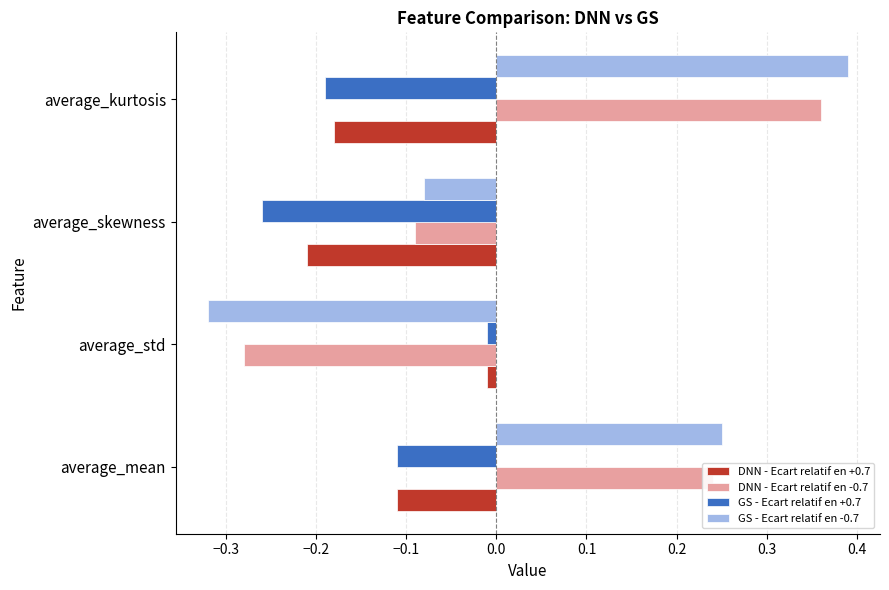

Which series has the widest spread of values?

GS - Ecart relatif en -0.7